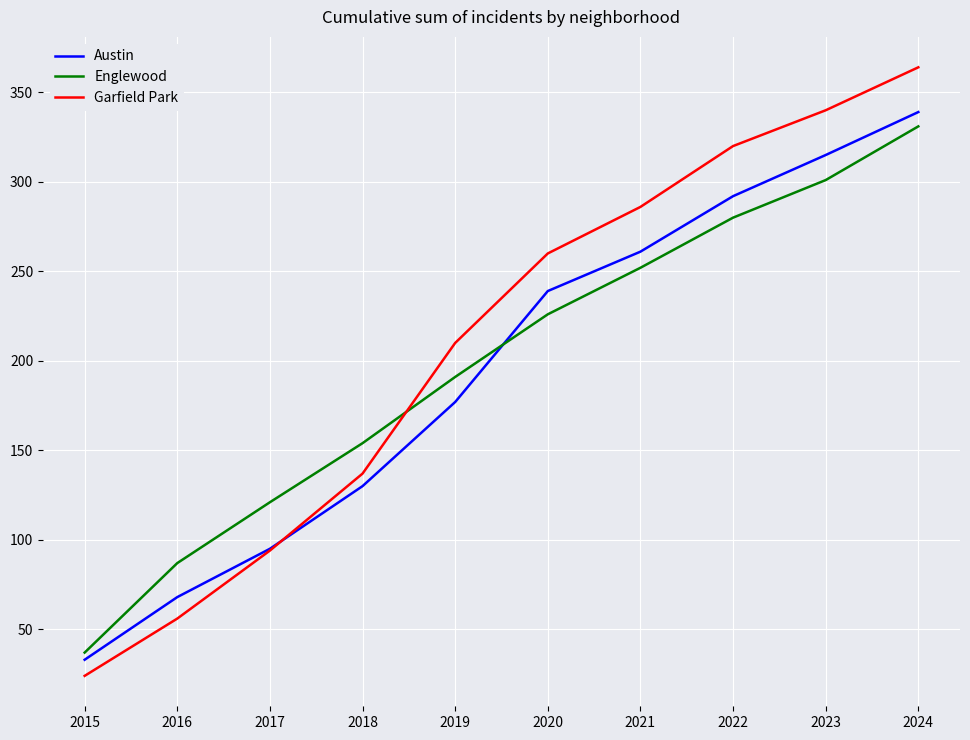

What is the sum of all Garfield Park values?

2091